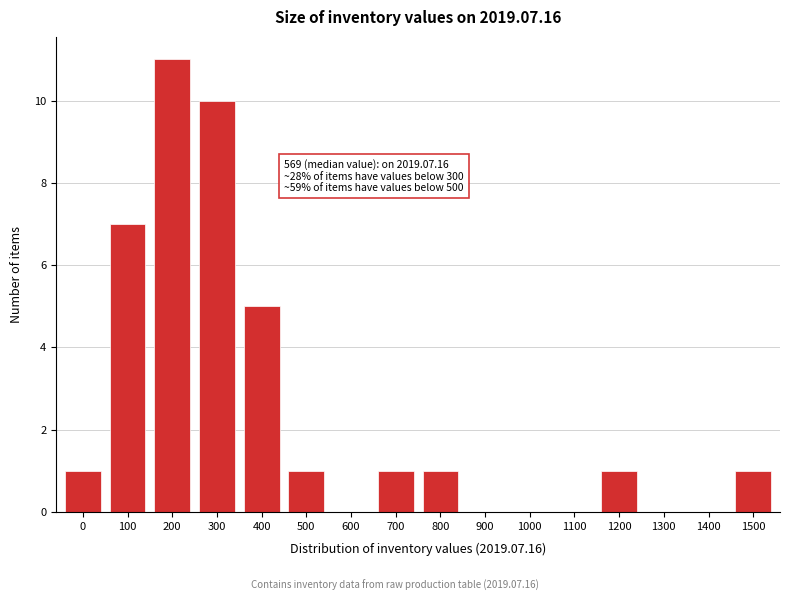

Reading left to right, transcribe all the data shown in this chart.

0=1	100=7	200=11	300=10	400=5	500=1	600=0	700=1	800=1	900=0	1000=0	1100=0	1200=1	1300=0	1400=0	1500=1